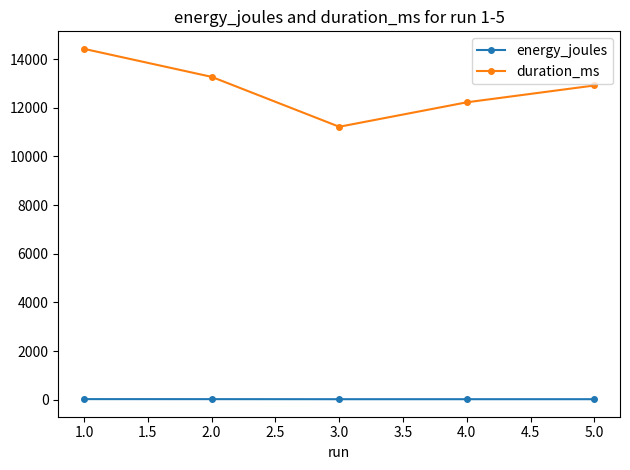

Rank the series by their average value, from highest to lowest.

duration_ms, energy_joules